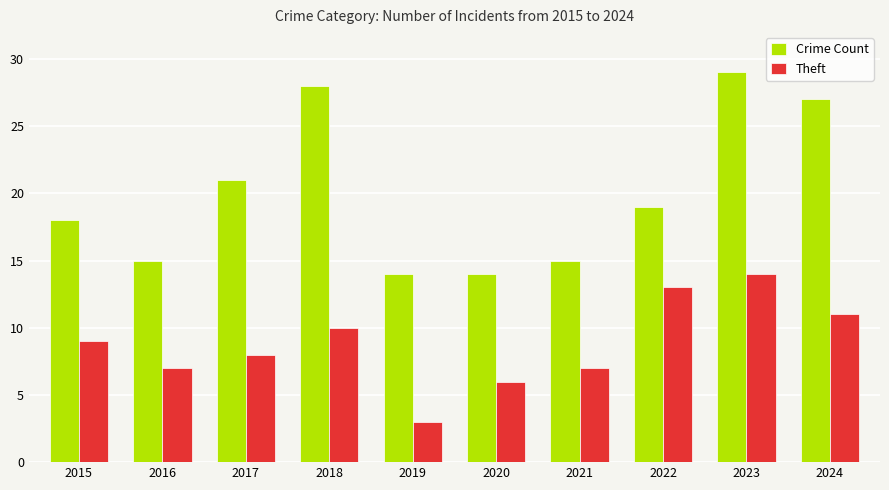

Which category has the highest value across all series?

2023